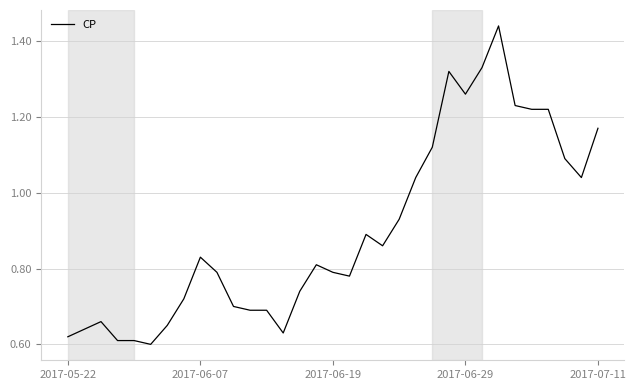

True or false: there are more than 0 points higher than both neighbors.

True